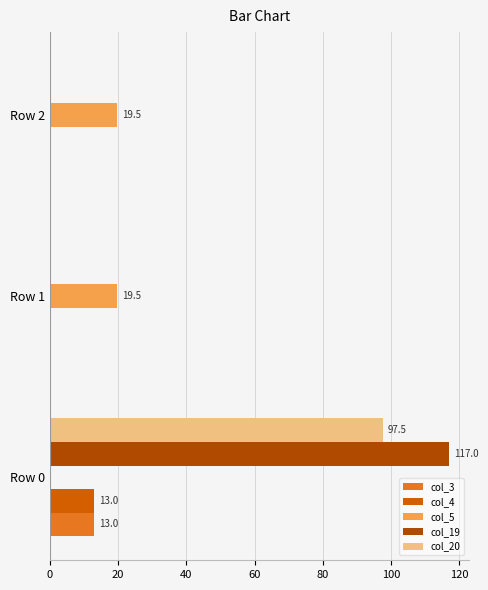

Which series has the largest total across all categories?

col_19